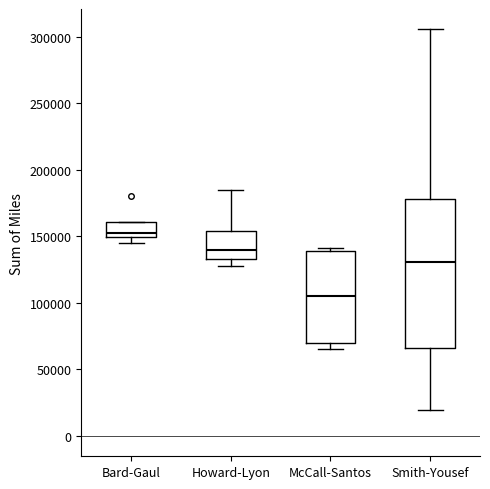

Comparing the boxes themselves (not the whiskers), which one is the tallest?

Smith-Yousef